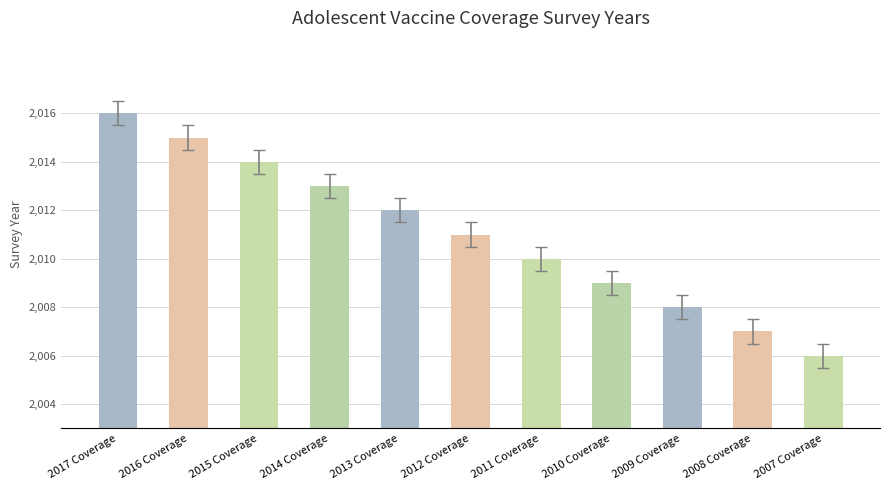

Are the bars grouped side by side (vs. stacked)?

No